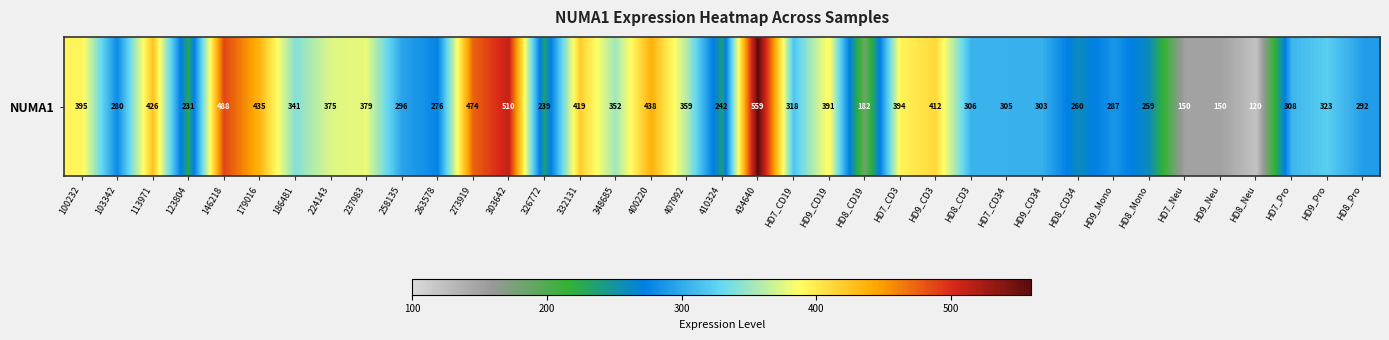

What is the difference between the second highest and minimum values?

390.2